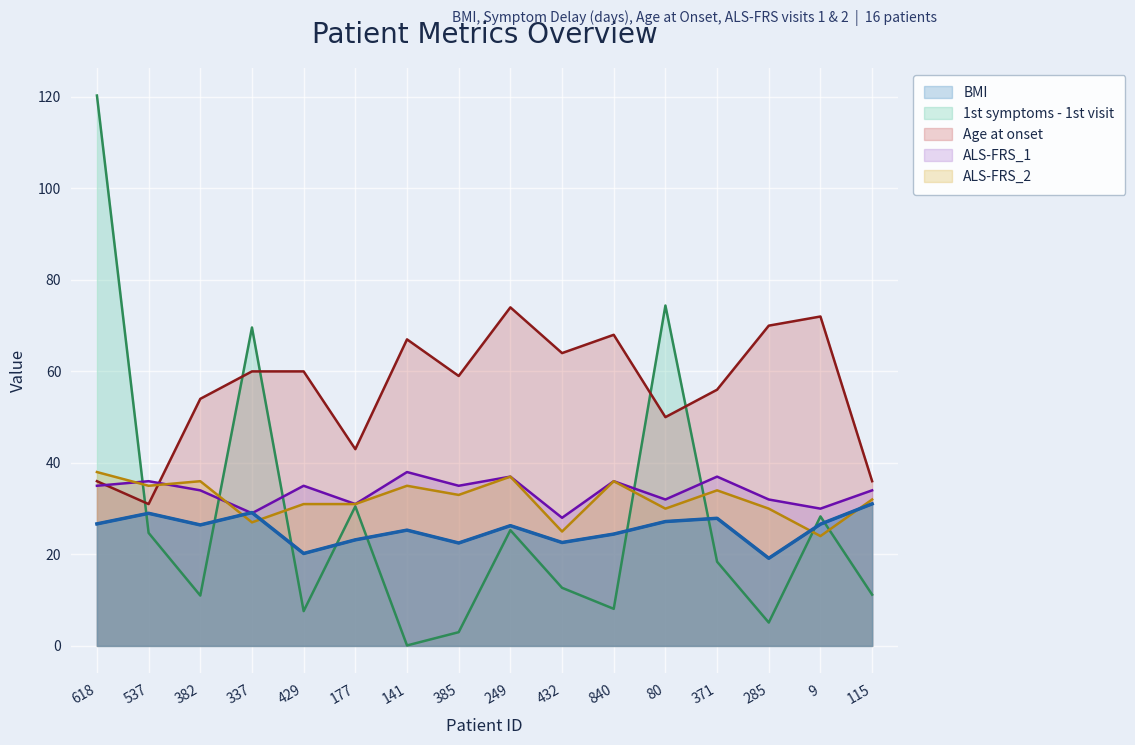

At which label does ALS-FRS_1 reach its peak?

141